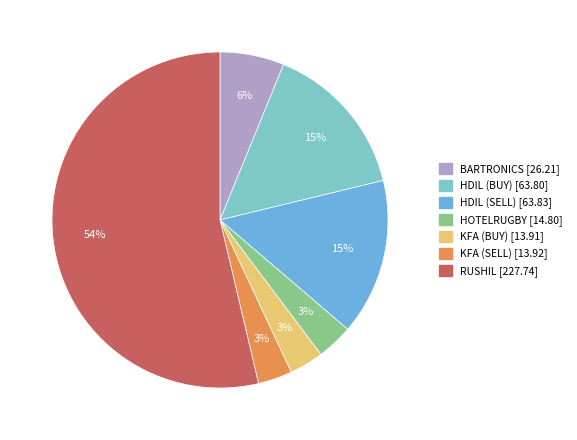

Count the number of slices in the pie.

7